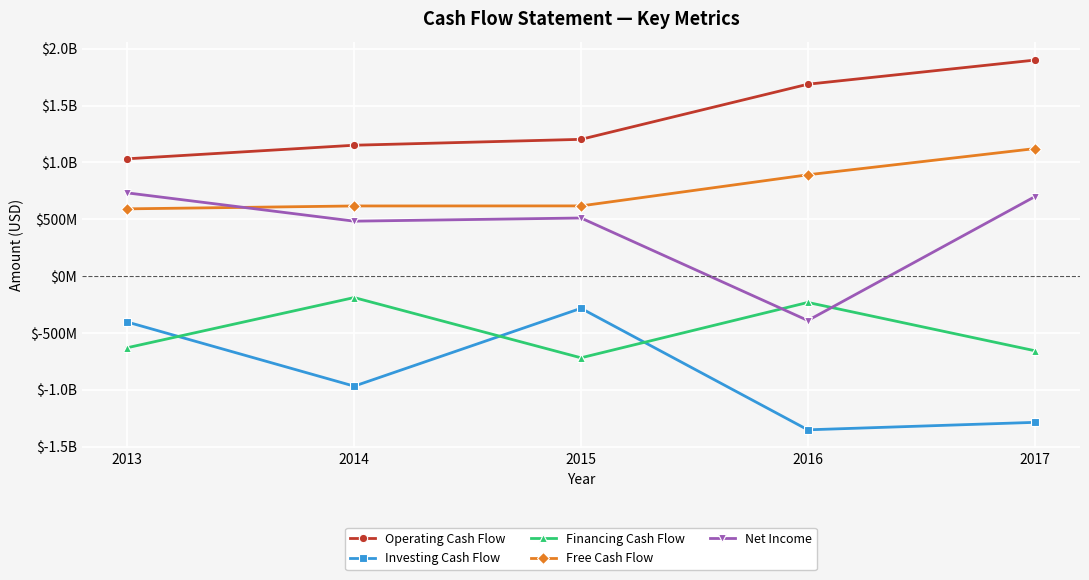

True or false: Investing Cash Flow and Free Cash Flow cross at least once.

False